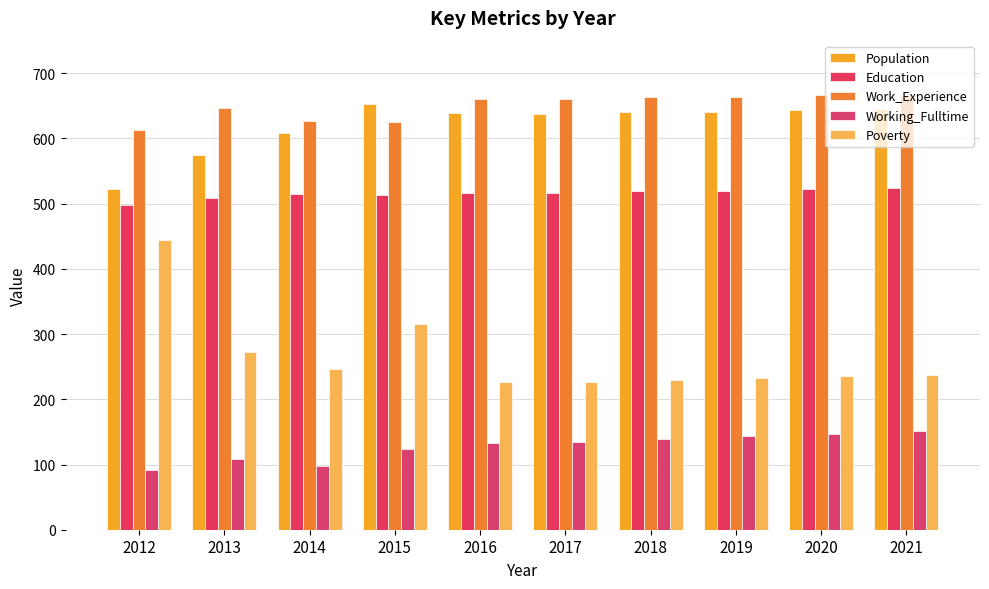

The value of Population at 2018 is 1088. True or false?

False